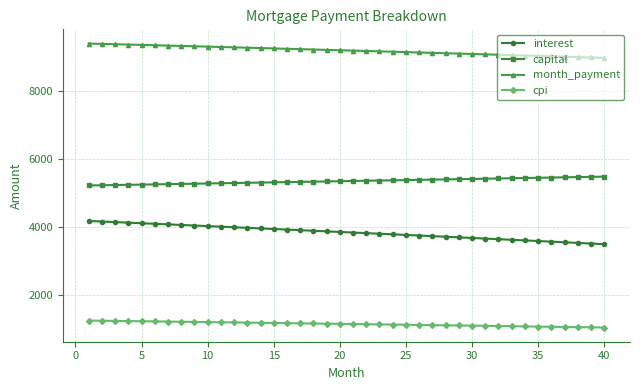

What is the difference between the maximum and minimum values in the cpi series?

204.8